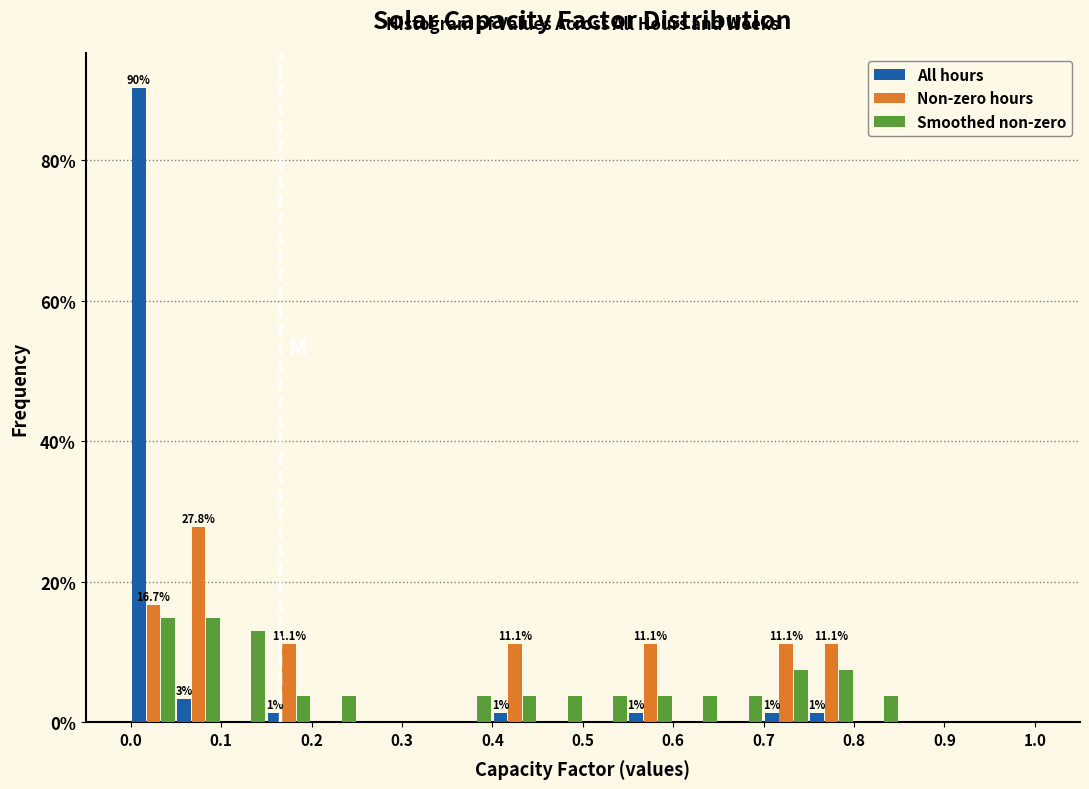

In the All hours series, which range on the x-axis has the tallest bar?

0.00 to 0.05